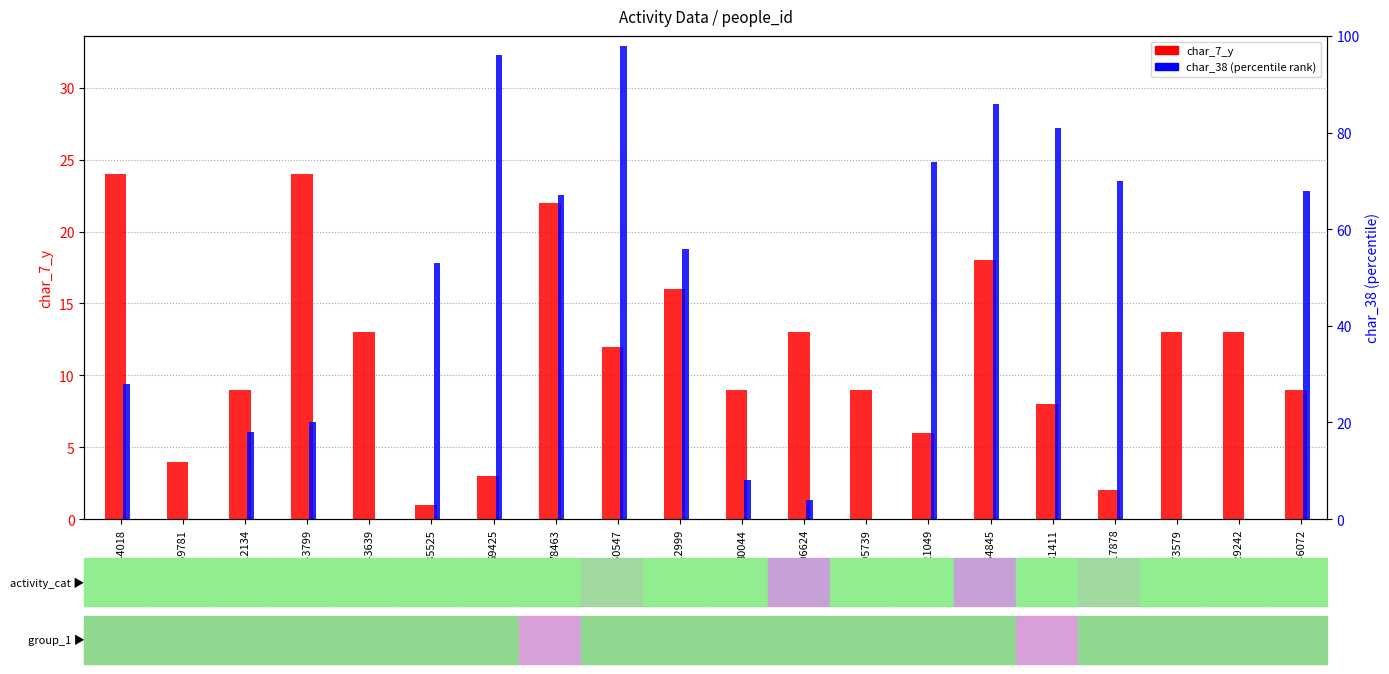

Rank the categories by char_38 (percentile rank) value from highest to lowest.

350547, 69425, 154845, 181411, 221049, 317878, 246072, 78463, 212999, 385525, 144018, 343799, 212134, 80044, 206624, 359781, 143639, 105739, 173579, 229242